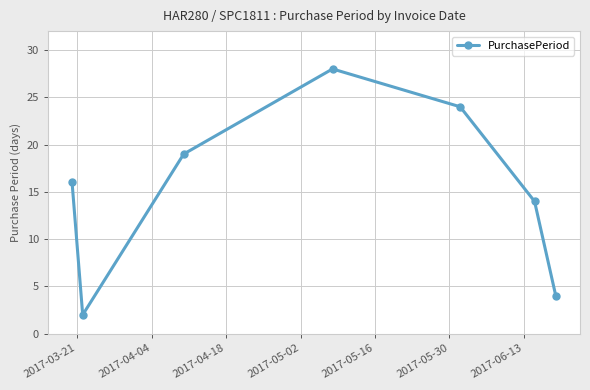

True or false: the data has more than 0 interior local peaks.

True